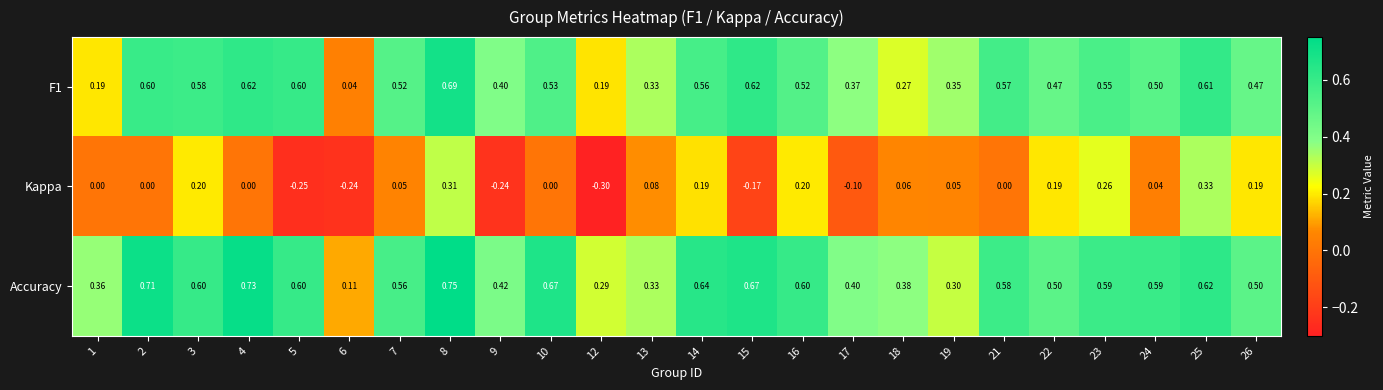

Which series has the largest total across all categories?

Accuracy